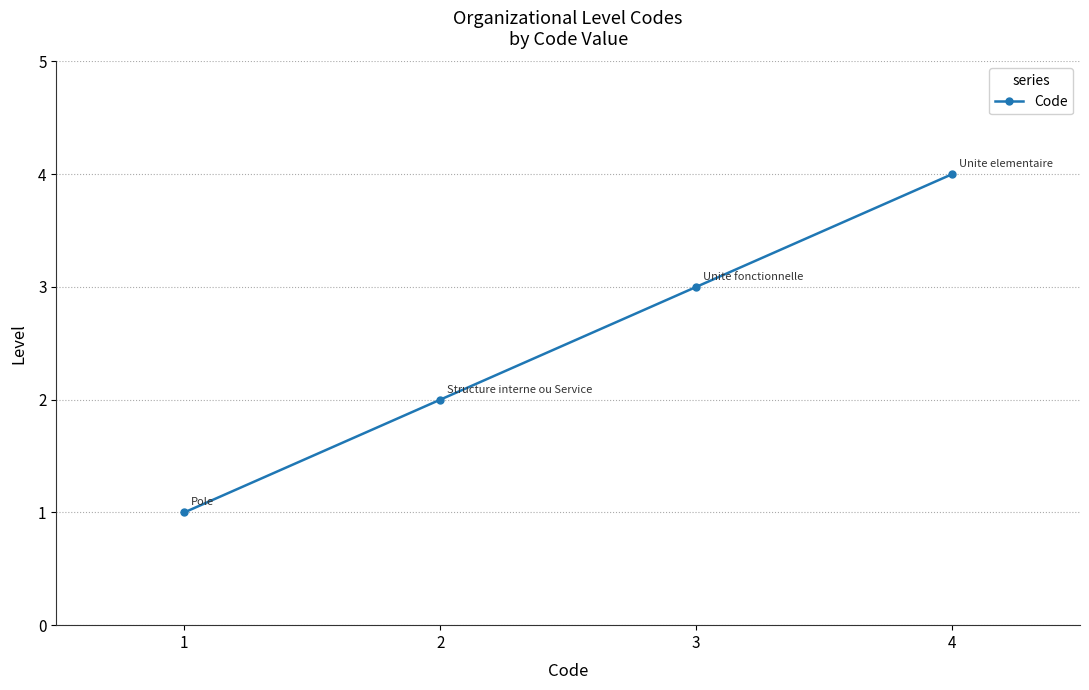

What is the sum of the values at 1 and 3?

4